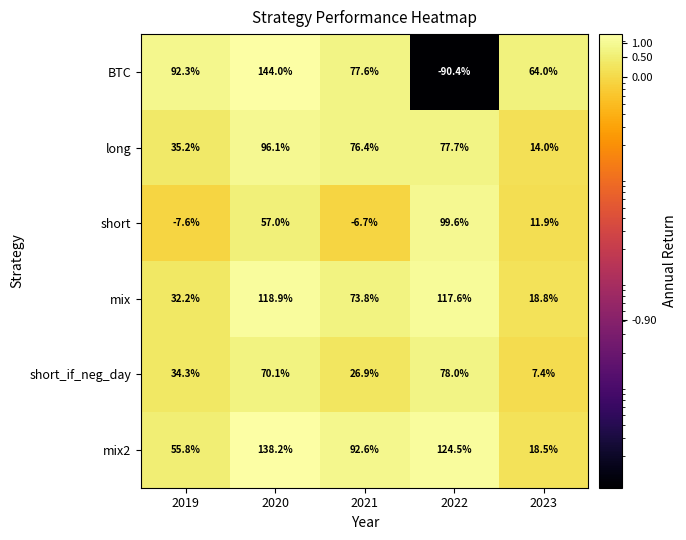

Which series has the widest spread of values?

BTC